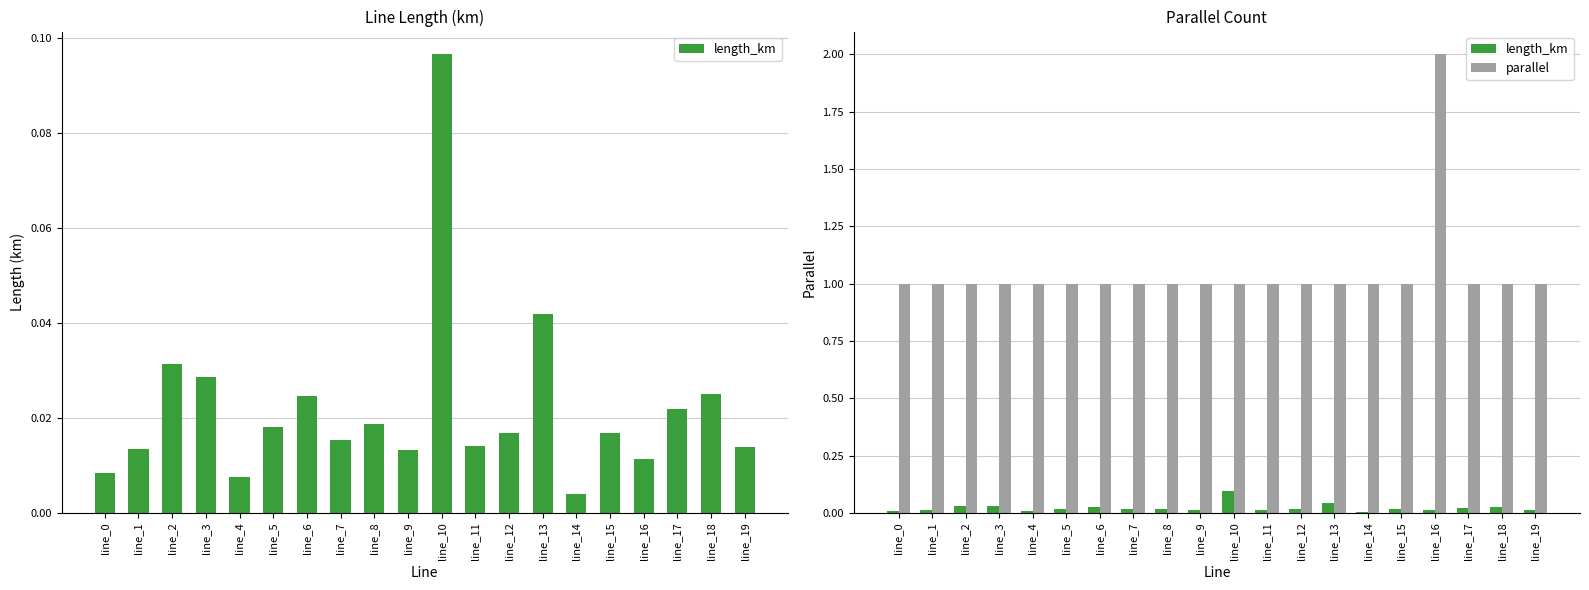

Rank the series by their average value, from highest to lowest.

parallel, length_km